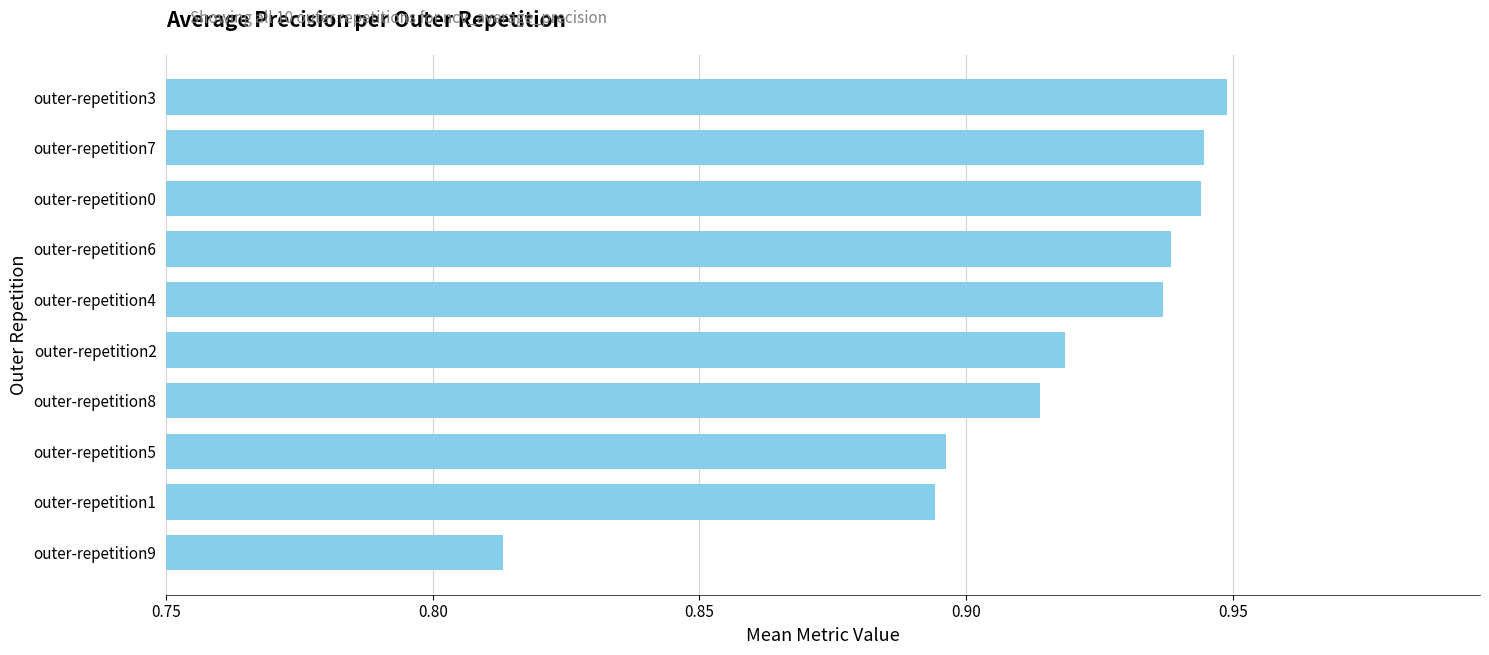

What is the difference between the maximum and minimum values?

0.1